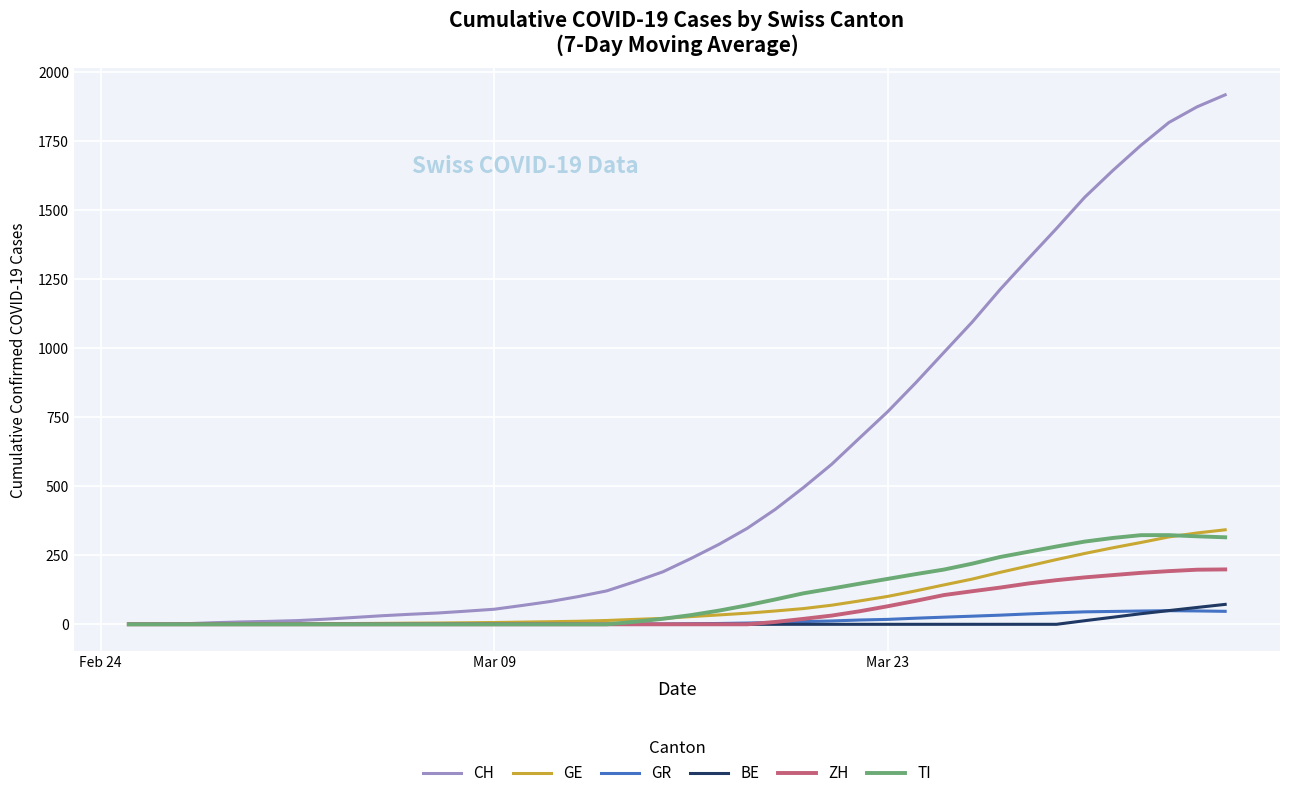

Which series has the largest range (max minus min)?

CH